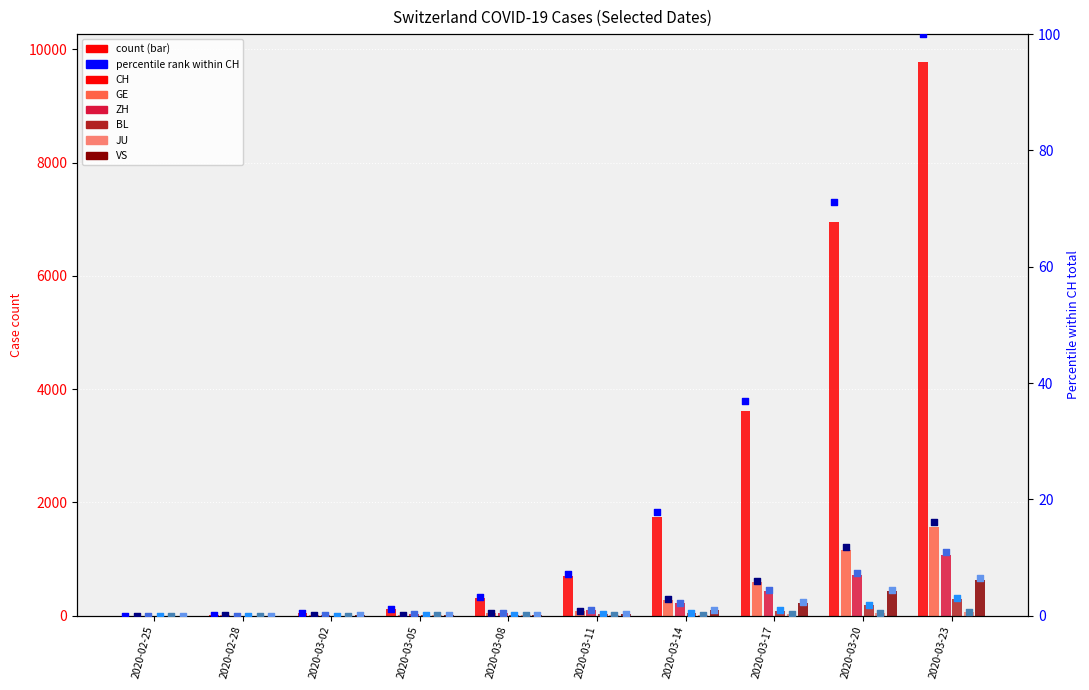

Which series contains the lowest Y value?

GE